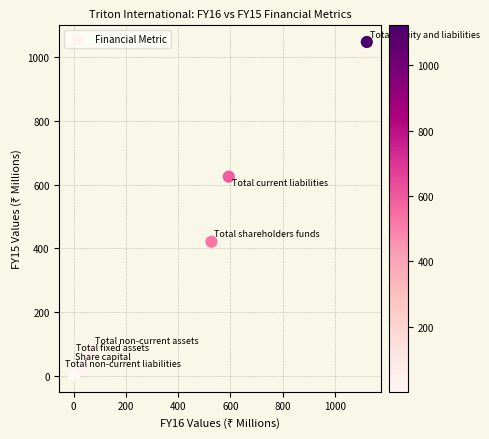

What is the range of X values (max minus min)?

1121.2